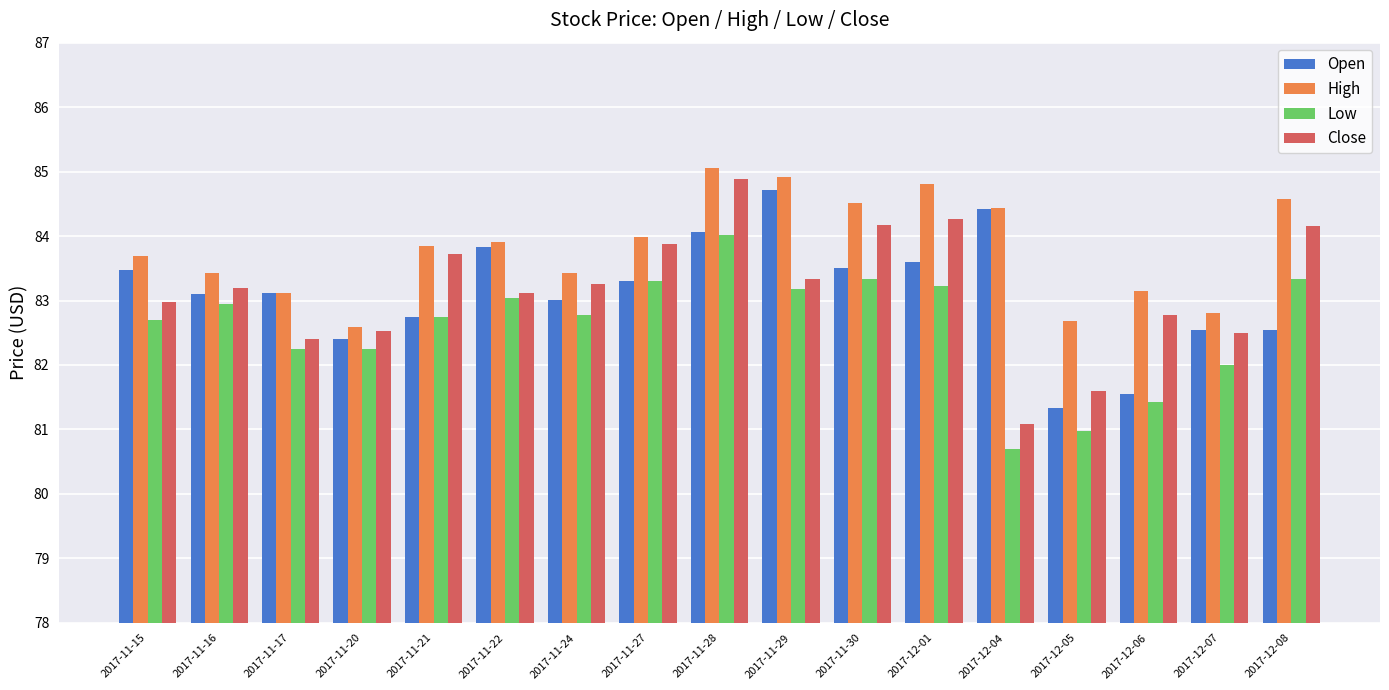

What position from the right is 2017-11-16?

16